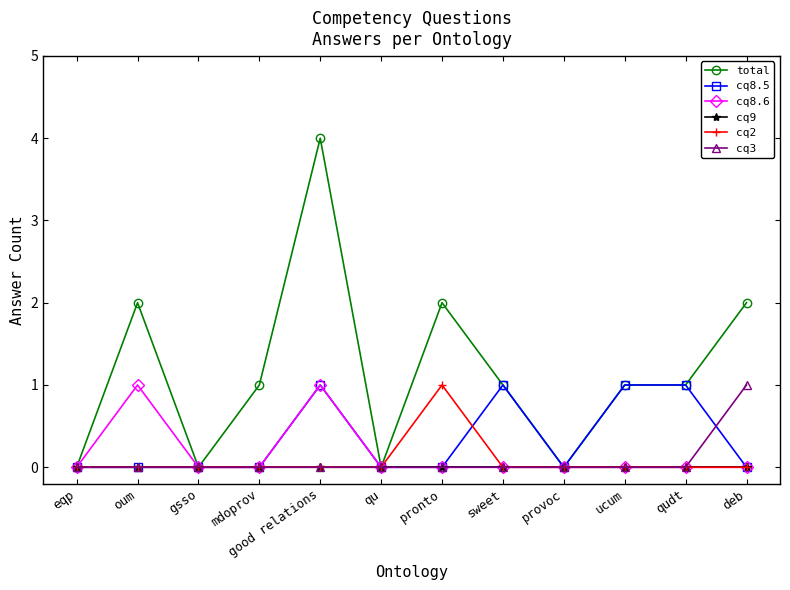

Which series has the largest total across all categories?

total